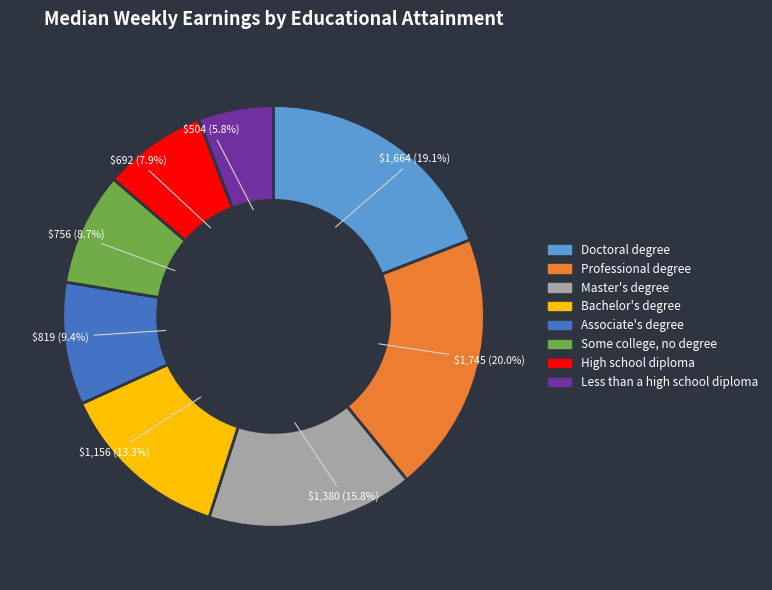

Approximately how many times larger is the value at Bachelor's degree compared to Less than a high school diploma?

2.3